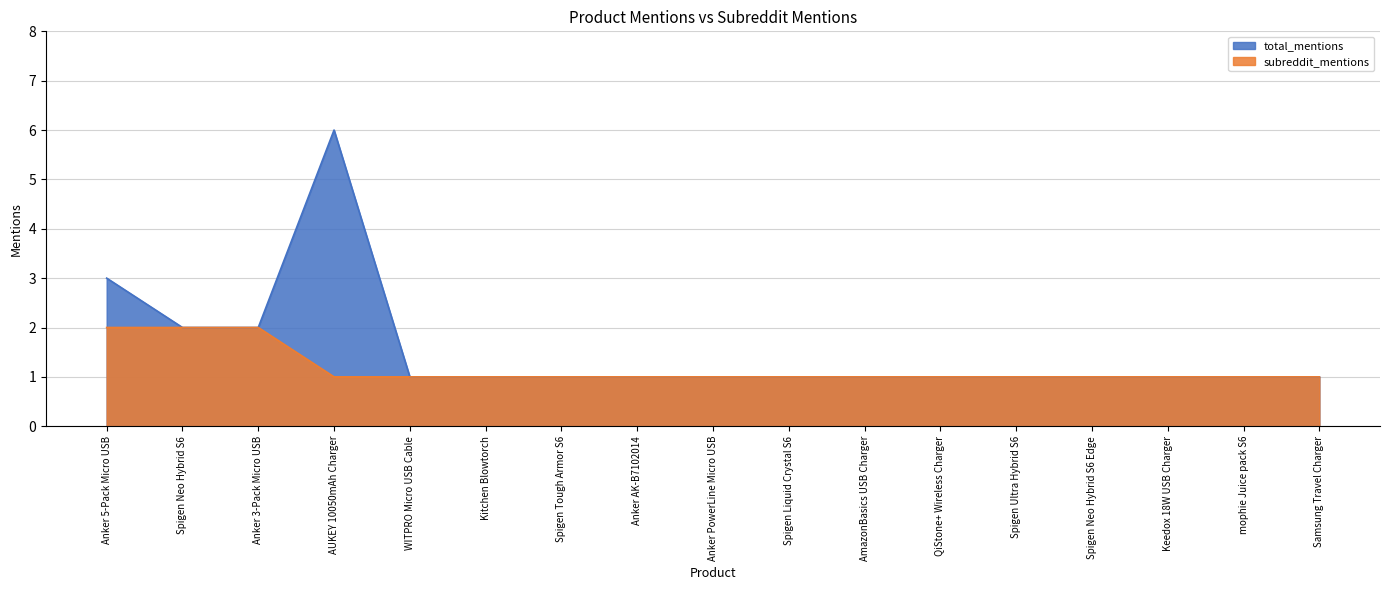

At which category does the chart reach its minimum across all series?

WITPRO Micro USB Cable